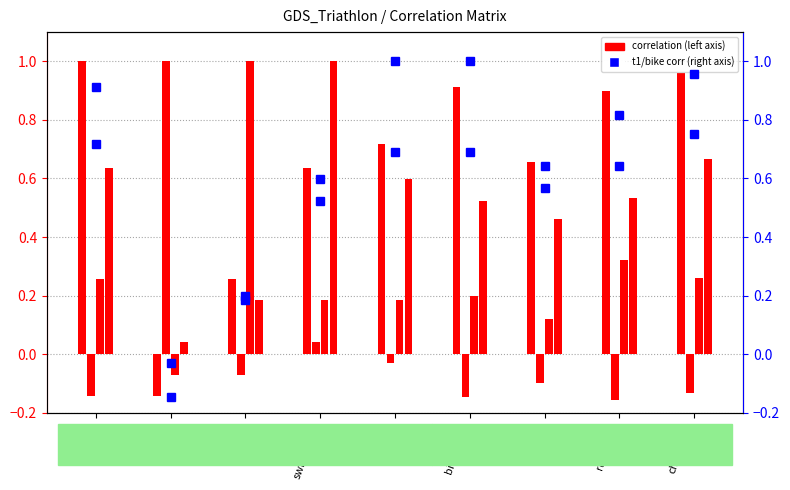

How many negative values does the place series have?

1